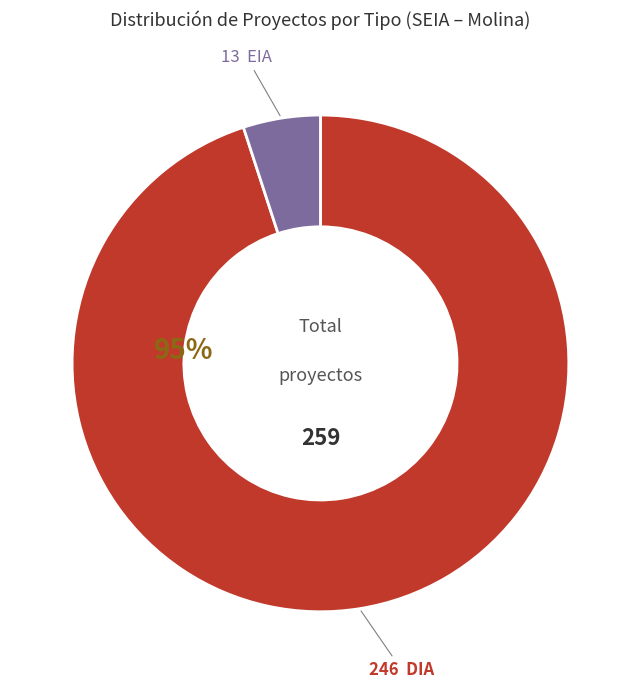

To the nearest percent, what is the difference between the largest and smallest slice percentages?

90%